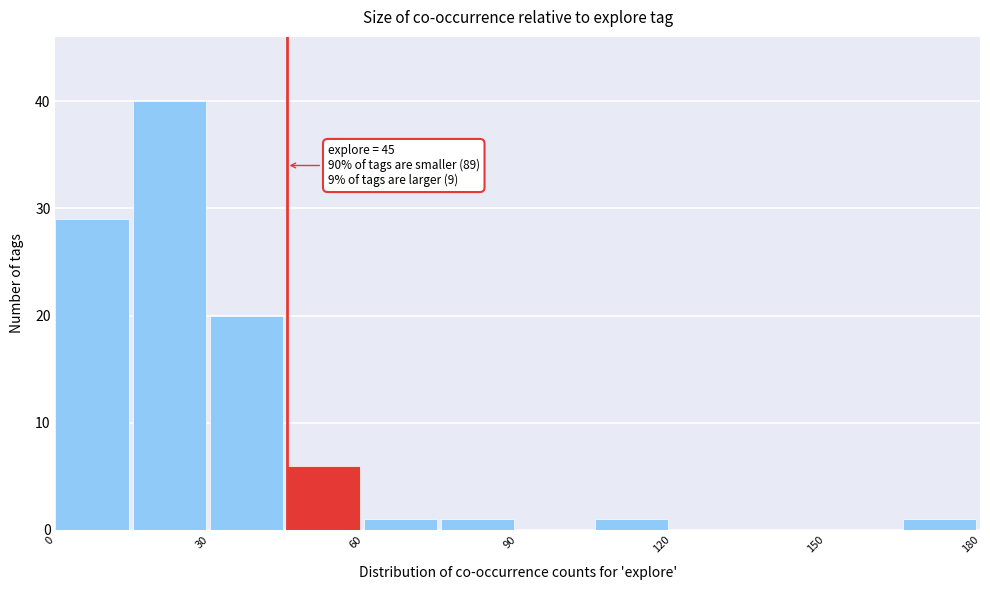

Around what value on the x-axis is the tallest bar? Give the approximate position of its centre, as read against the axis.

20